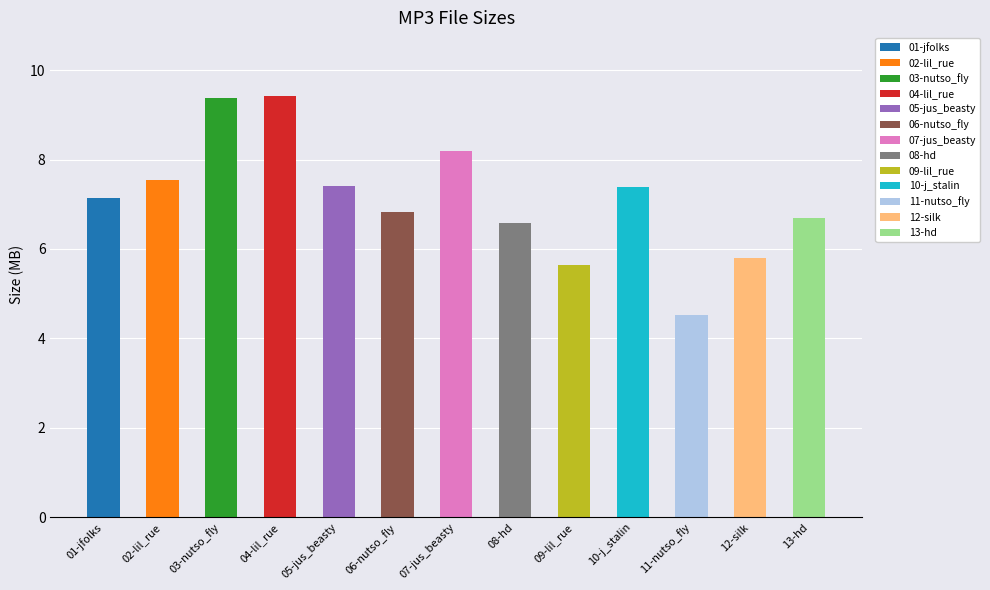

Is it true that the value at 03-nutso_fly is 9.4?

True